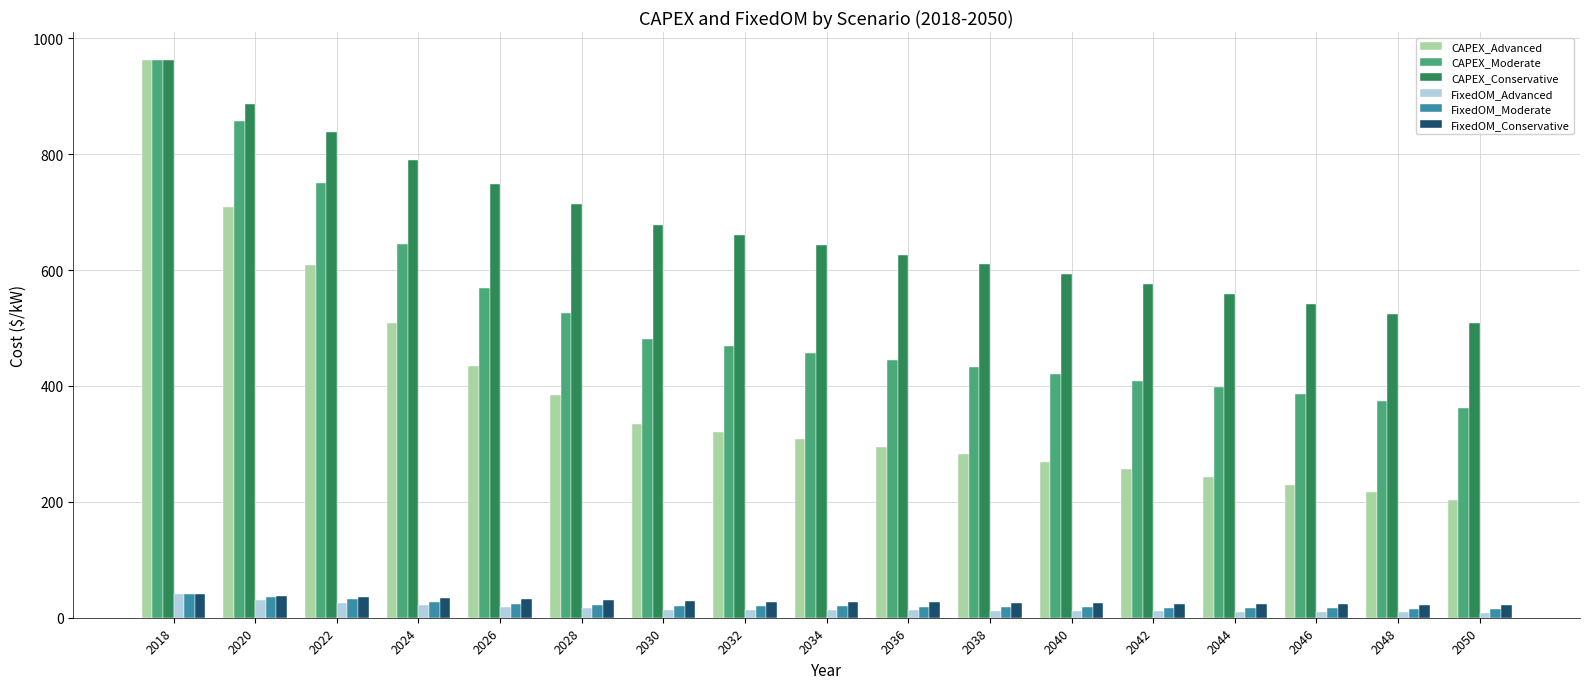

At which category is the sum across all series the highest?

2018